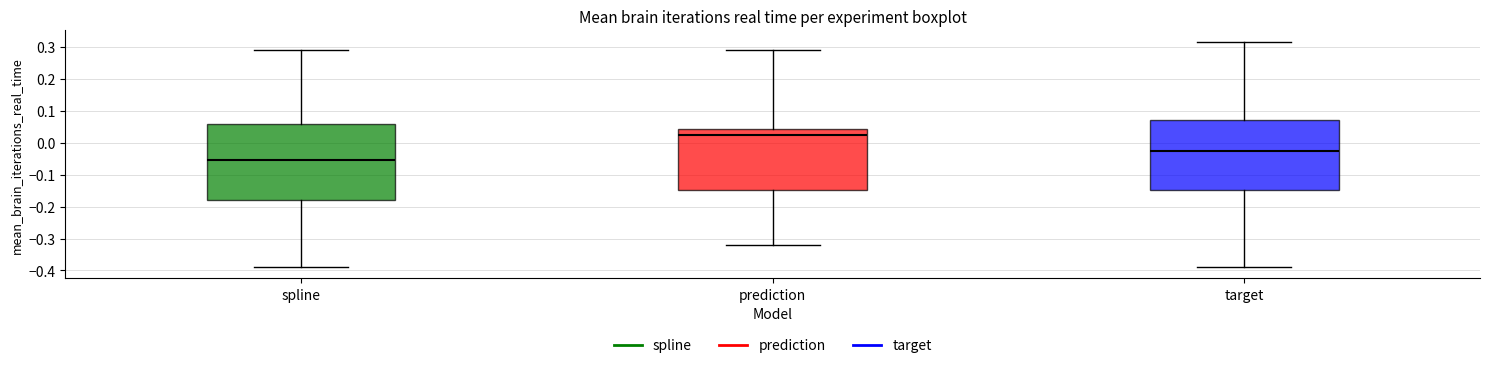

Which box is the tallest, from its lower edge to its upper edge?

spline